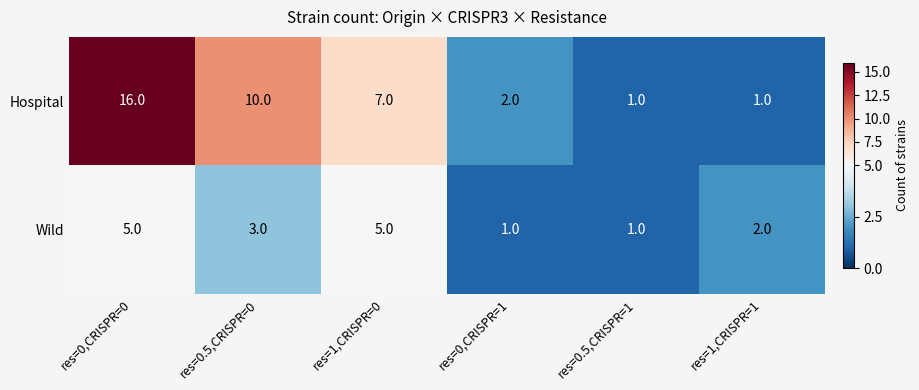

What is the difference between the highest and lowest values at res=0.5,CRISPR=0?

7